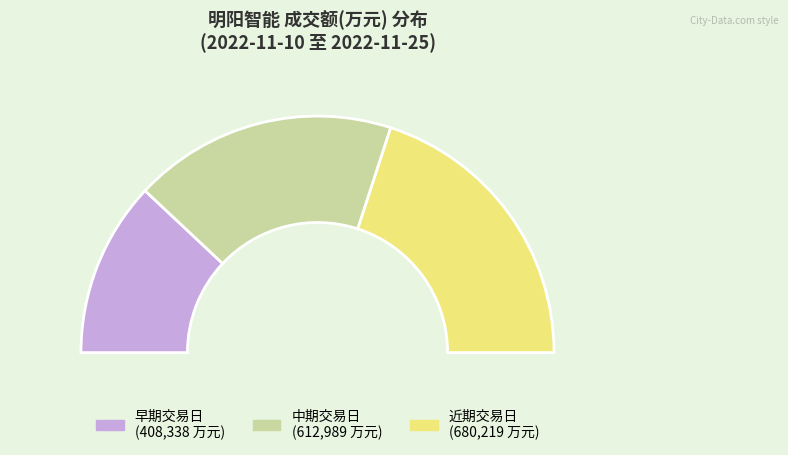

Do 2022-11-16 and 2022-11-25 together represent more than half of the pie?

No